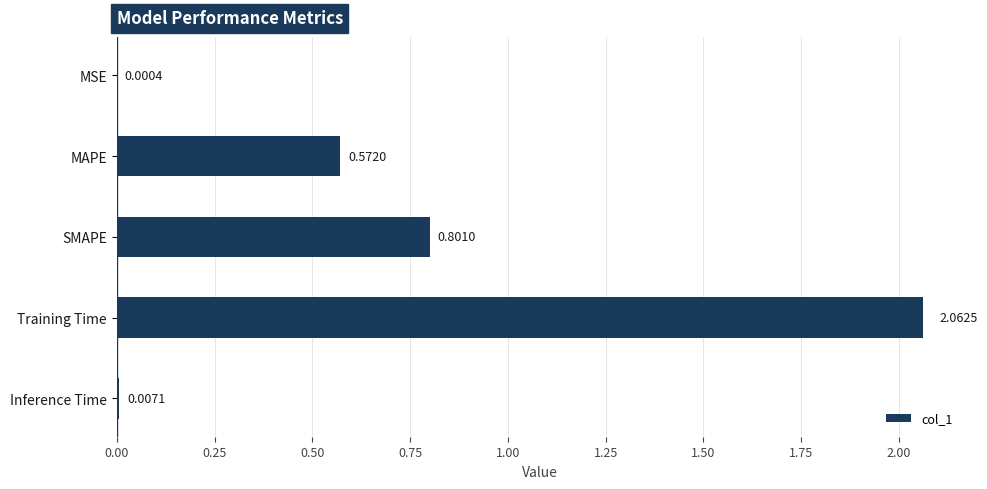

What is the sum of all values?

3.4